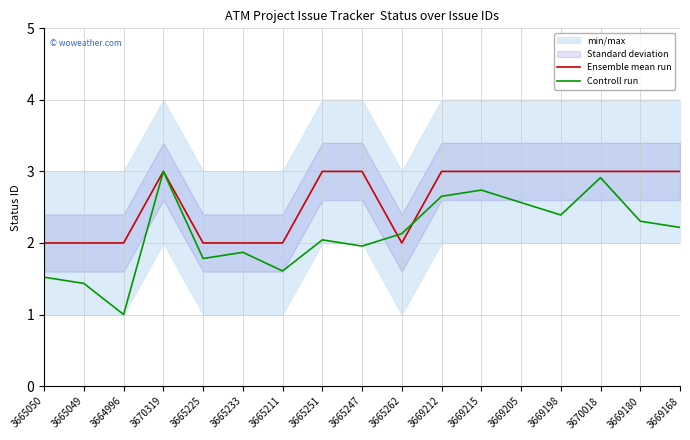

Where is Ensemble mean run nearest to the value 2?

3665050